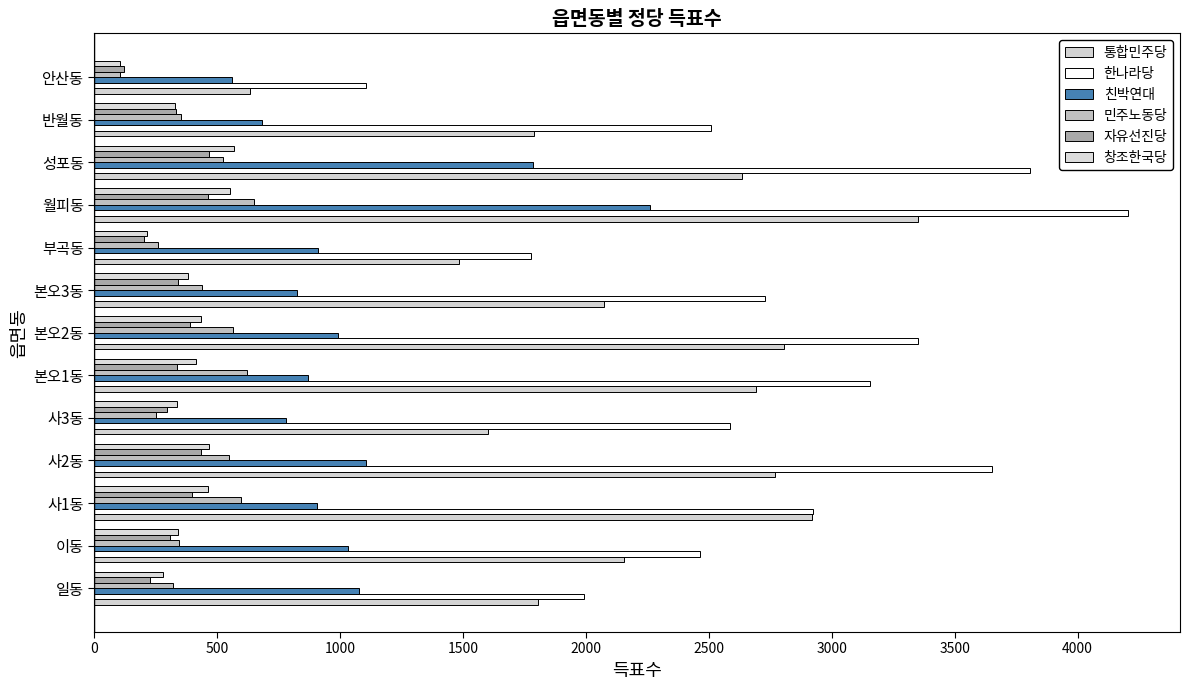

How many values in the 친박연대 series are below 910?

6